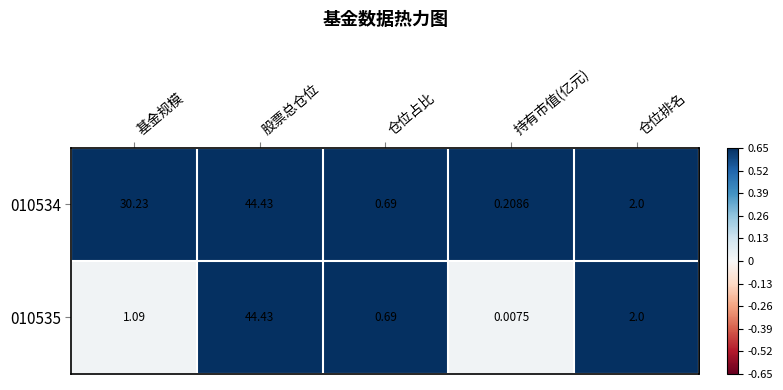

Which label corresponds to the smallest value in the chart?

持有市值(亿元)